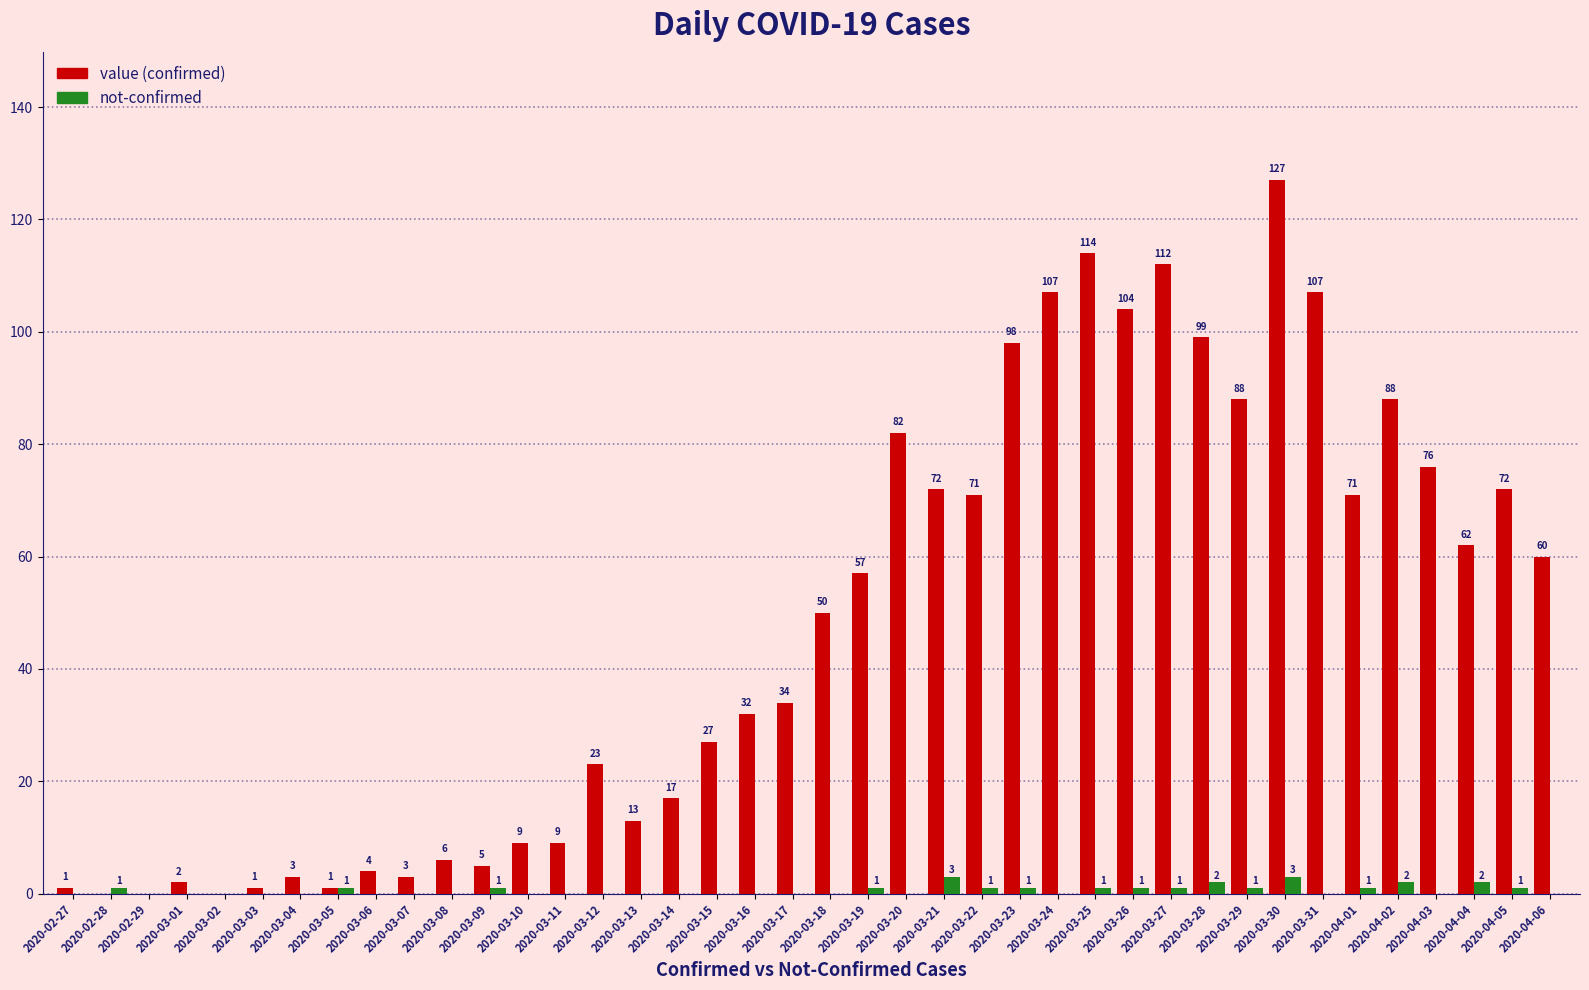

At which category is the sum across all series the highest?

2020-03-30